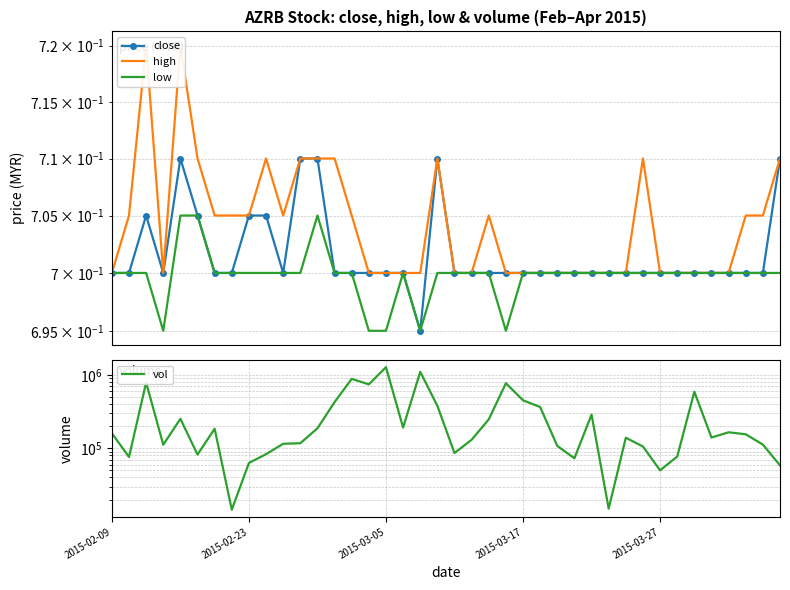

What is the highest value of the close series?

0.7